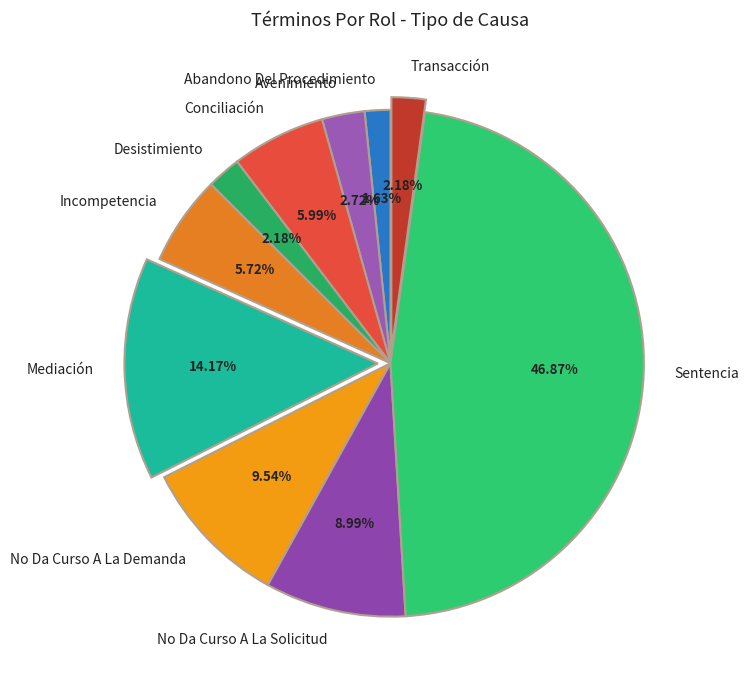

Do Conciliación and No Da Curso A La Solicitud together represent more than half of the pie?

No